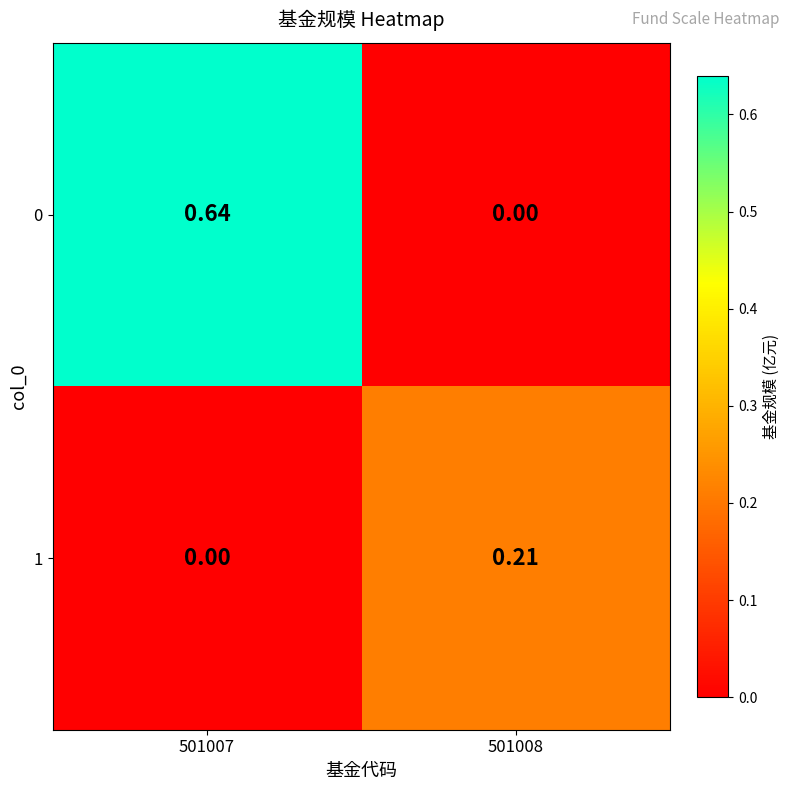

At which category is the sum across all series the highest?

501007